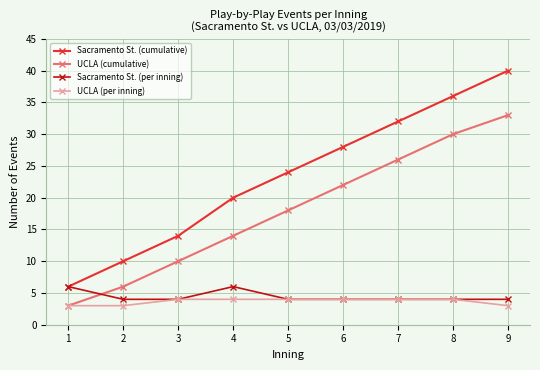

What is the difference between the highest and lowest values at 9?

37